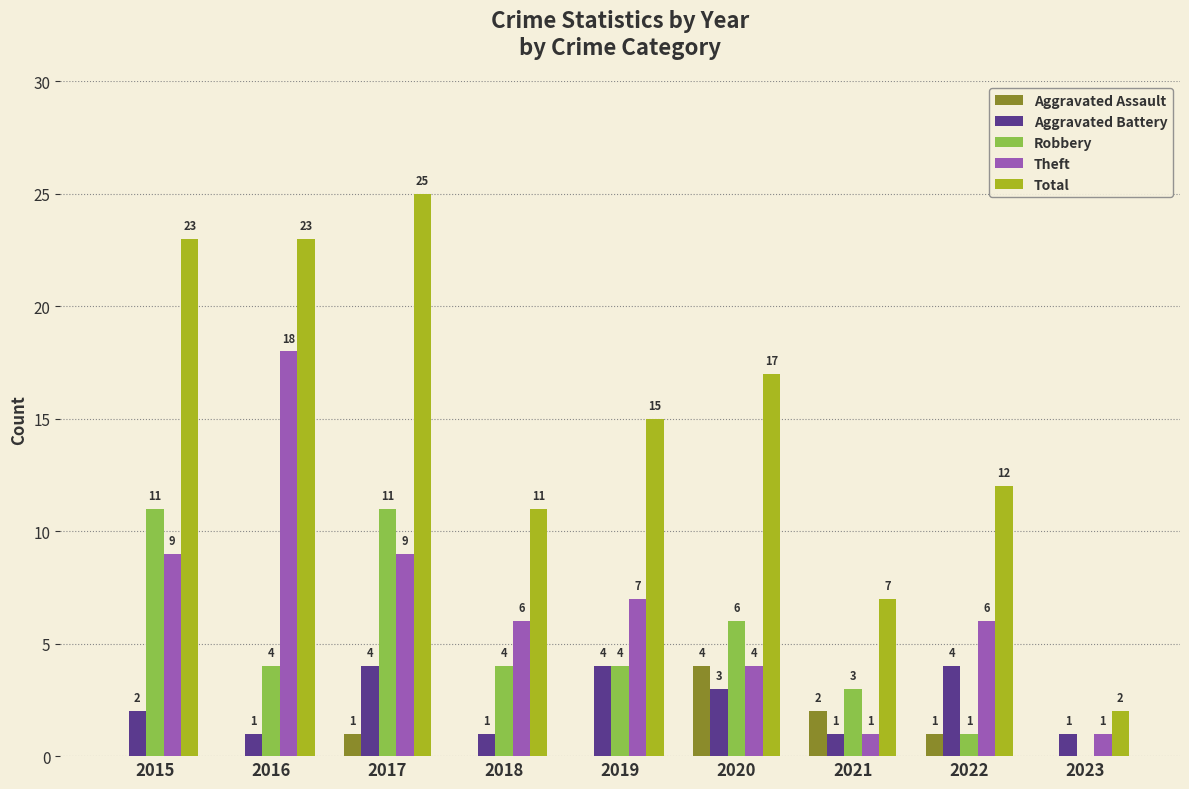

Which series has the largest range (max minus min)?

Total